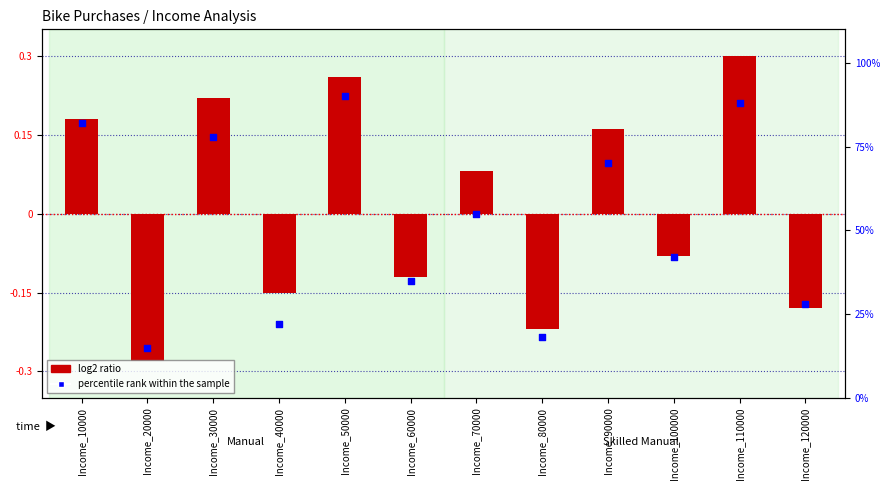

What are all the series names shown in the legend?

log2 ratio, percentile rank within the sample